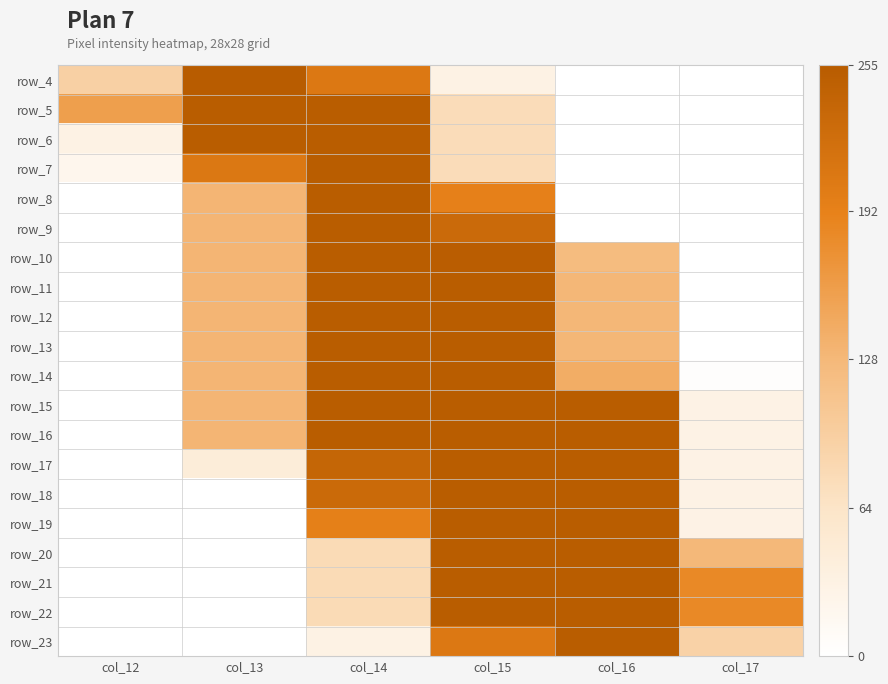

What is the maximum value shown in the chart?

255